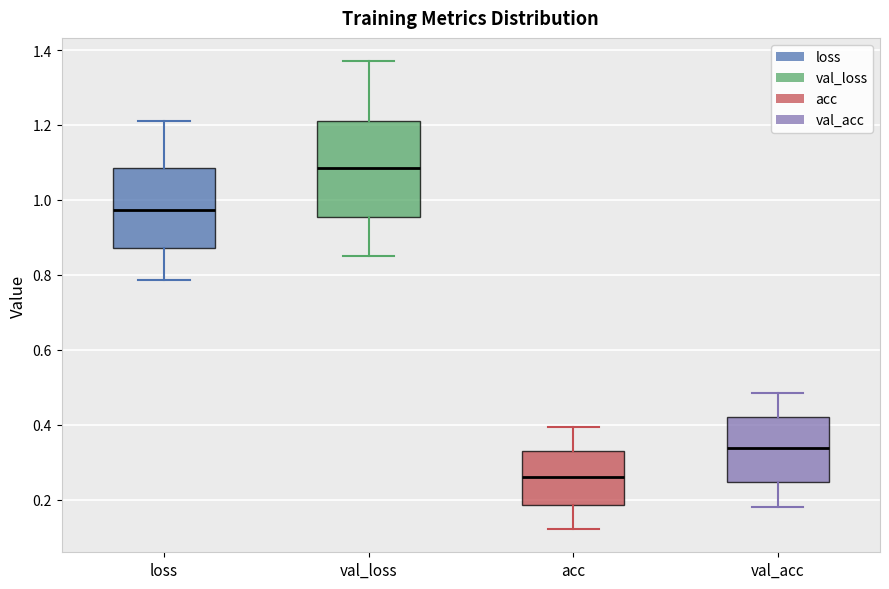

Reading left to right, transcribe this box plot: for each box, give where its median line is, the range the box spans, and where its two whiskers end, as read against the y-axis. The values are not printed on the chart, so give them approximately, as read against the axis.

loss: median 0.98, box 0.88 to 1.08, whiskers 0.78 to 1.22
val_loss: median 1.08, box 0.96 to 1.22, whiskers 0.86 to 1.38
acc: median 0.26, box 0.18 to 0.34, whiskers 0.12 to 0.40
val_acc: median 0.34, box 0.24 to 0.42, whiskers 0.18 to 0.48